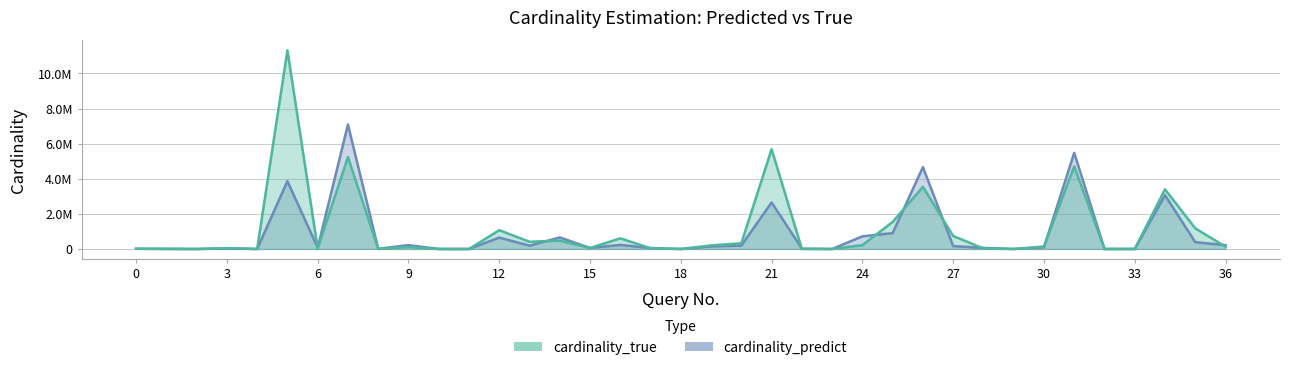

True or false: cardinality_predict and cardinality_true cross at least once.

True